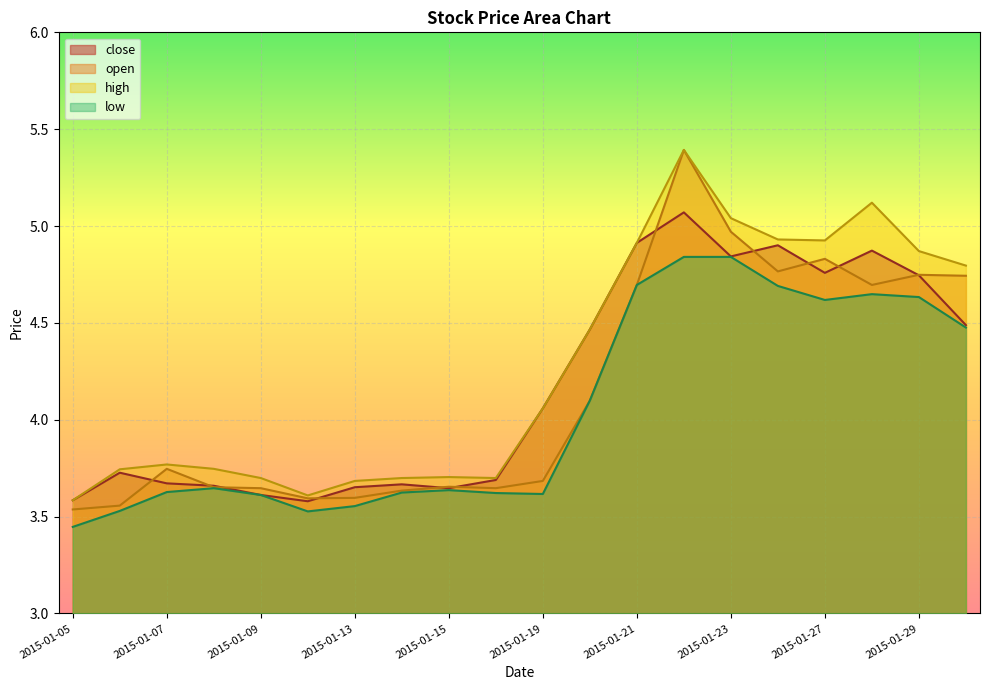

Where is low nearest to the value 4?

2015-01-20